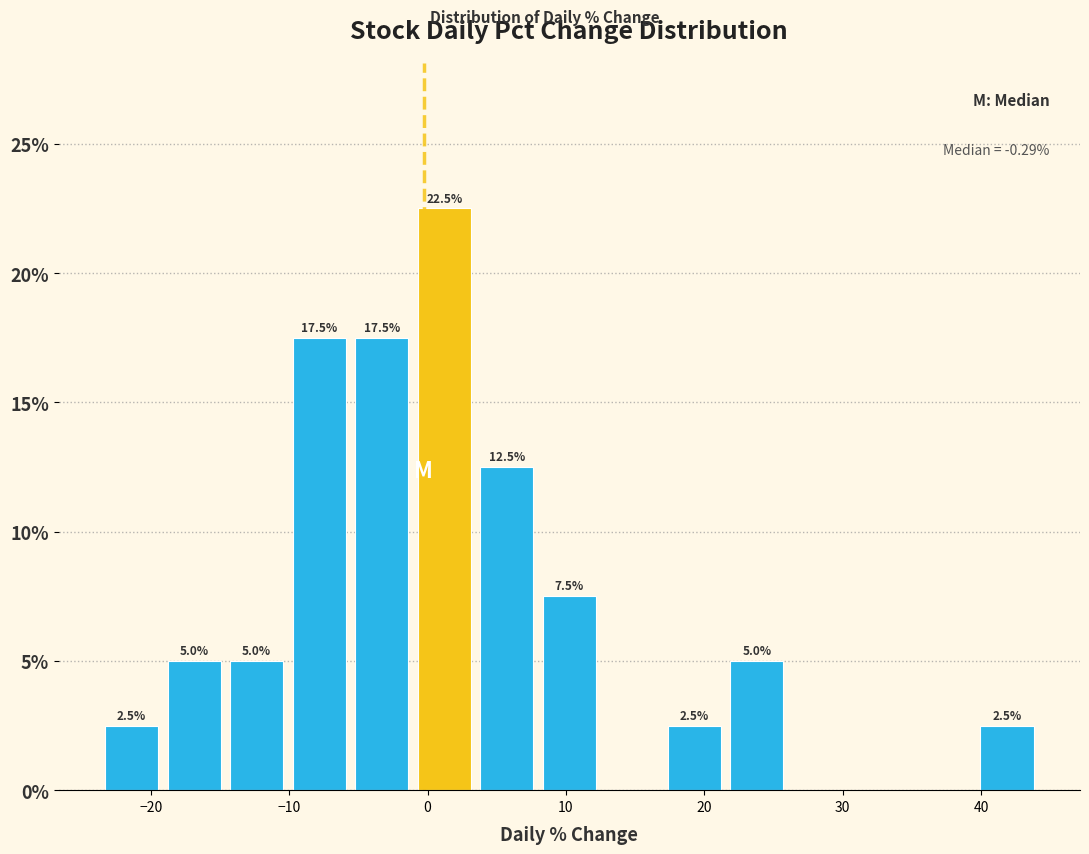

Over which range of the x-axis is the bar tallest?

-1 to 3